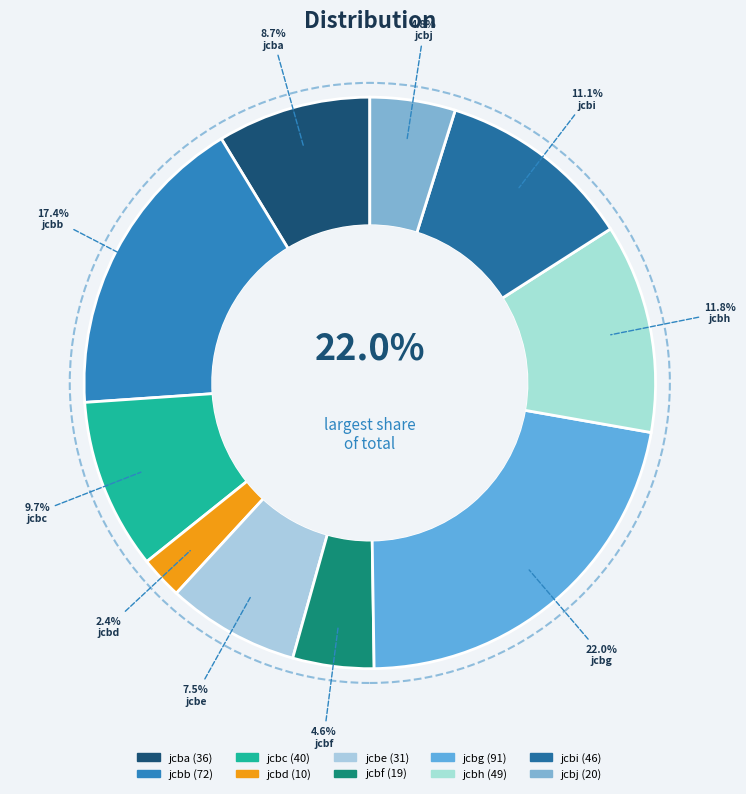

What is the smallest slice in the pie chart?

jcbd